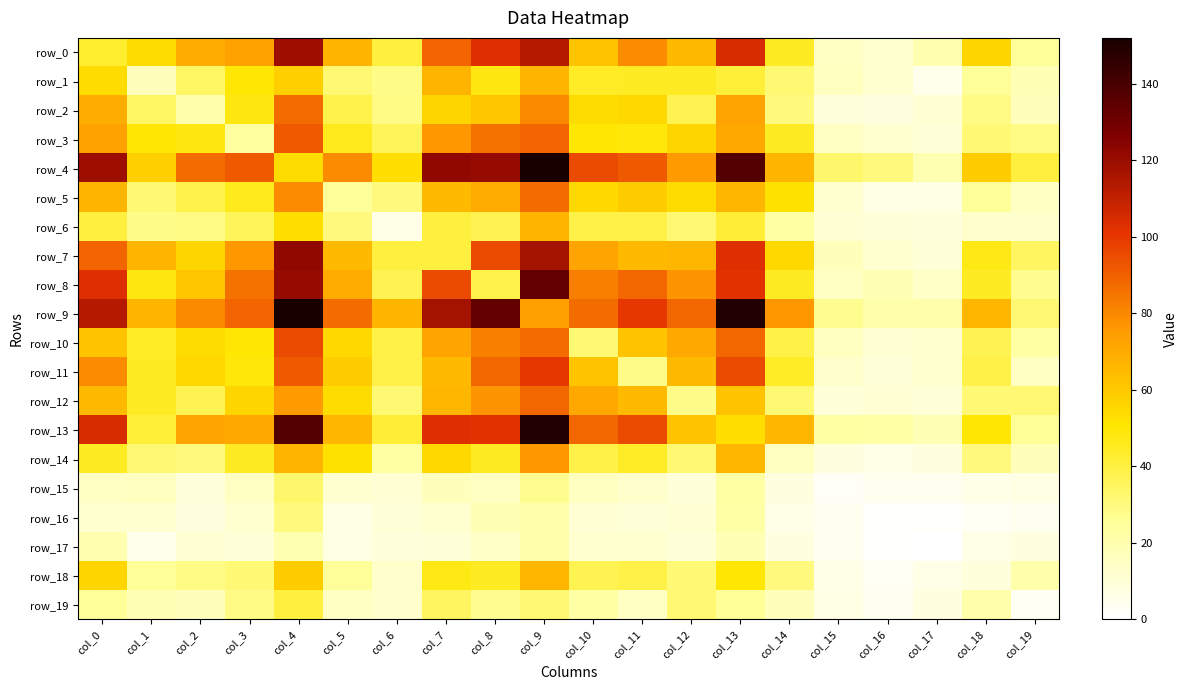

What is the highest value of the row_14 series?

76